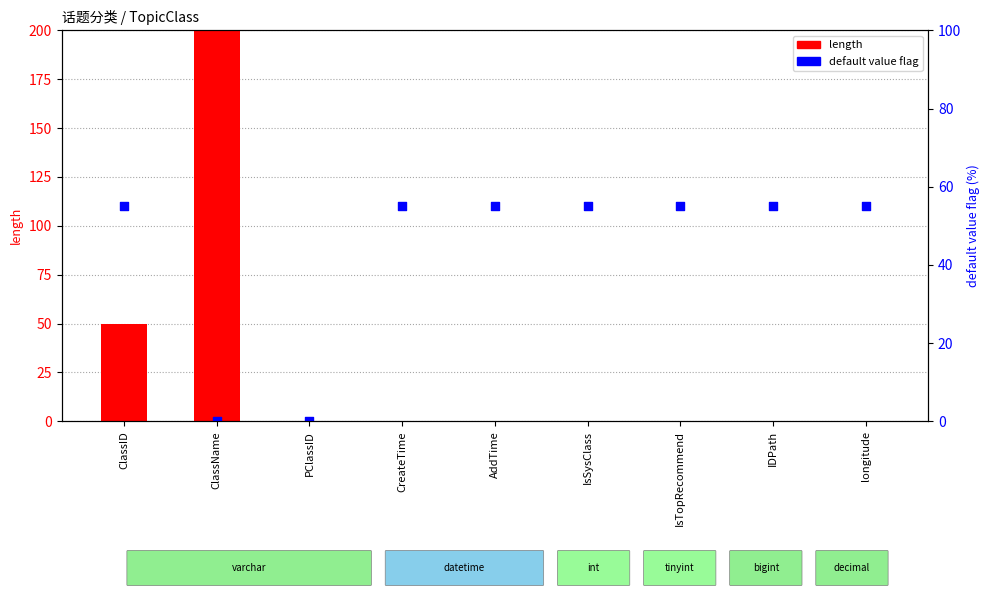

What is the total value across all series at IsTopRecommend?

55